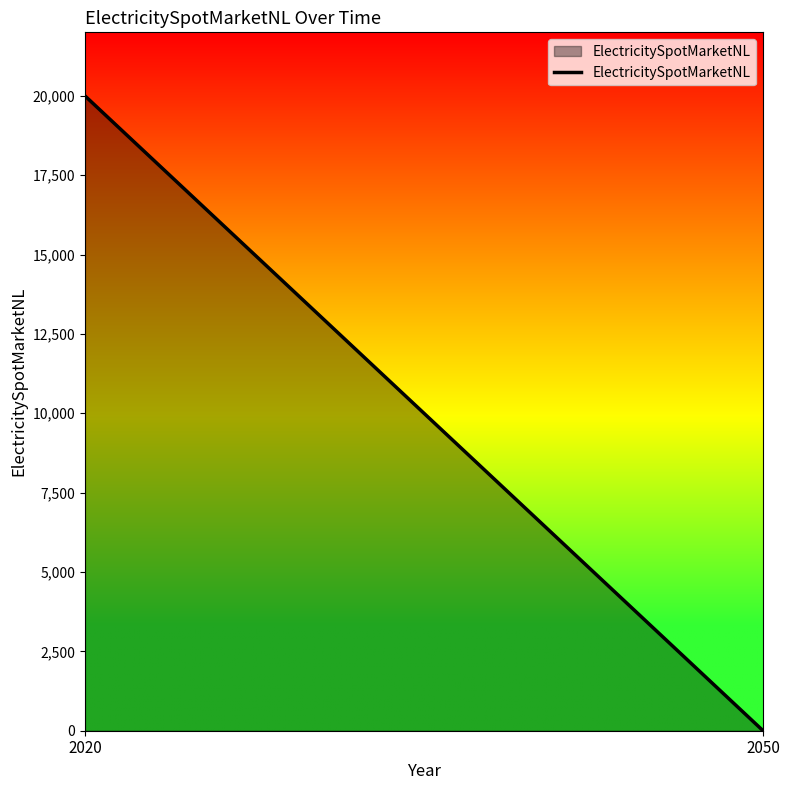

What is the difference between the maximum and minimum values?

20000